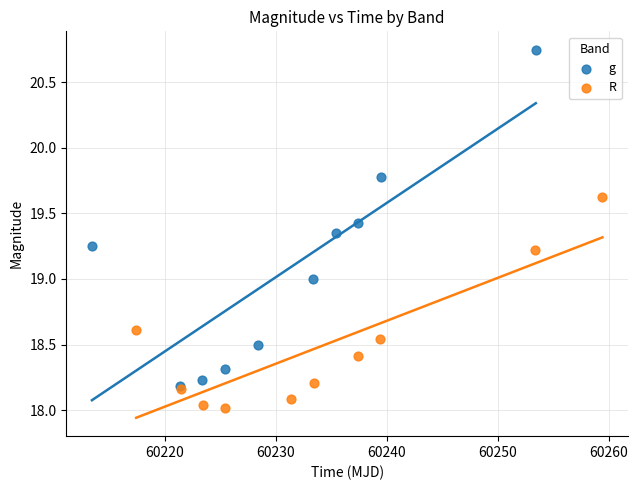

Which series reaches the minimum Y coordinate?

R